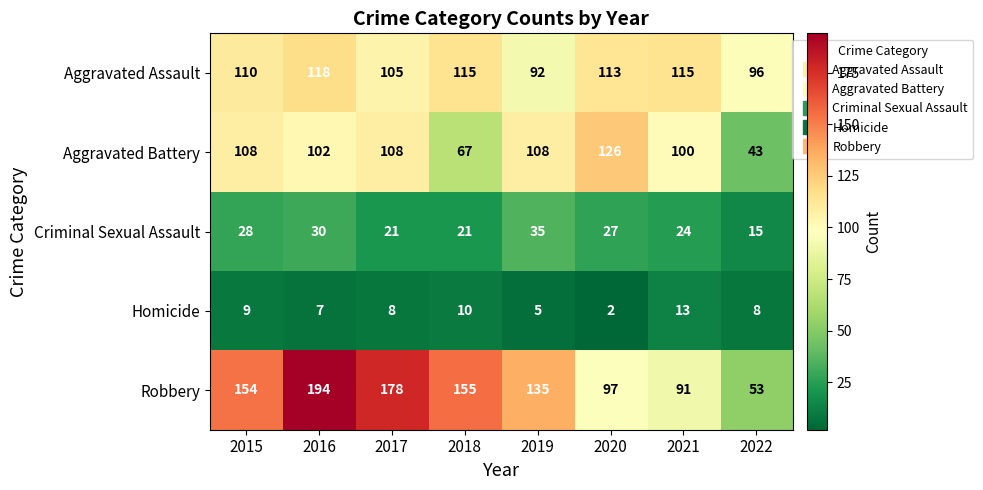

Which series has the widest spread of values?

Robbery